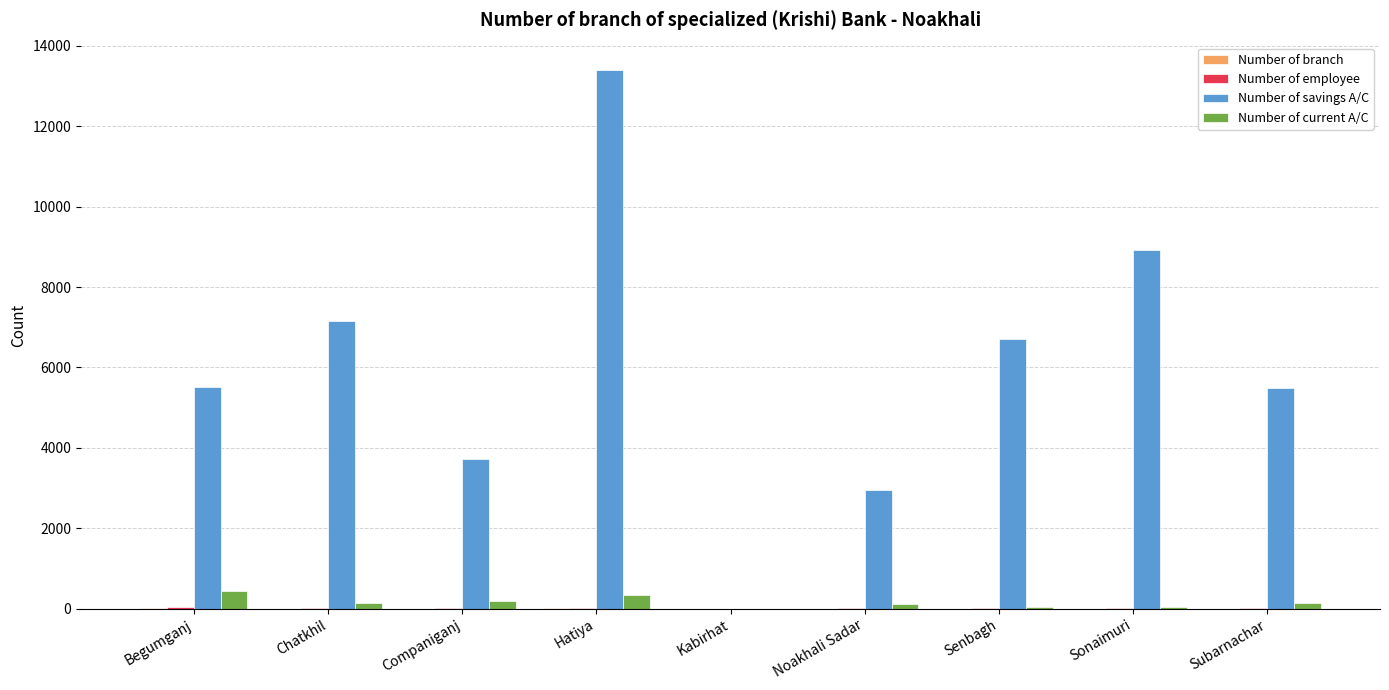

Which series has the largest range (max minus min)?

Number of savings A/C